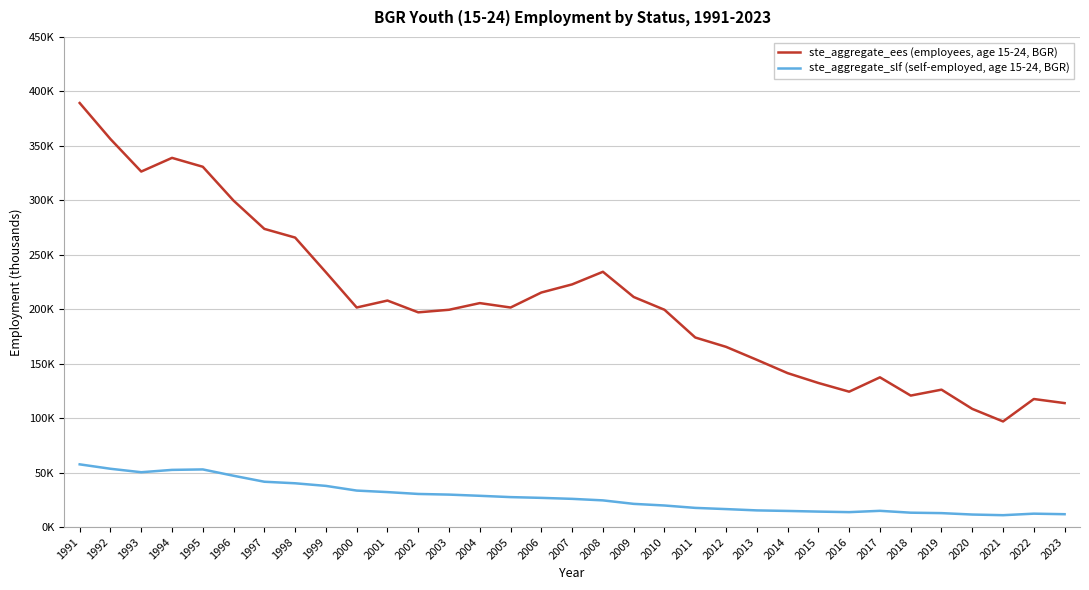

Does the chart have visible grid lines?

Yes